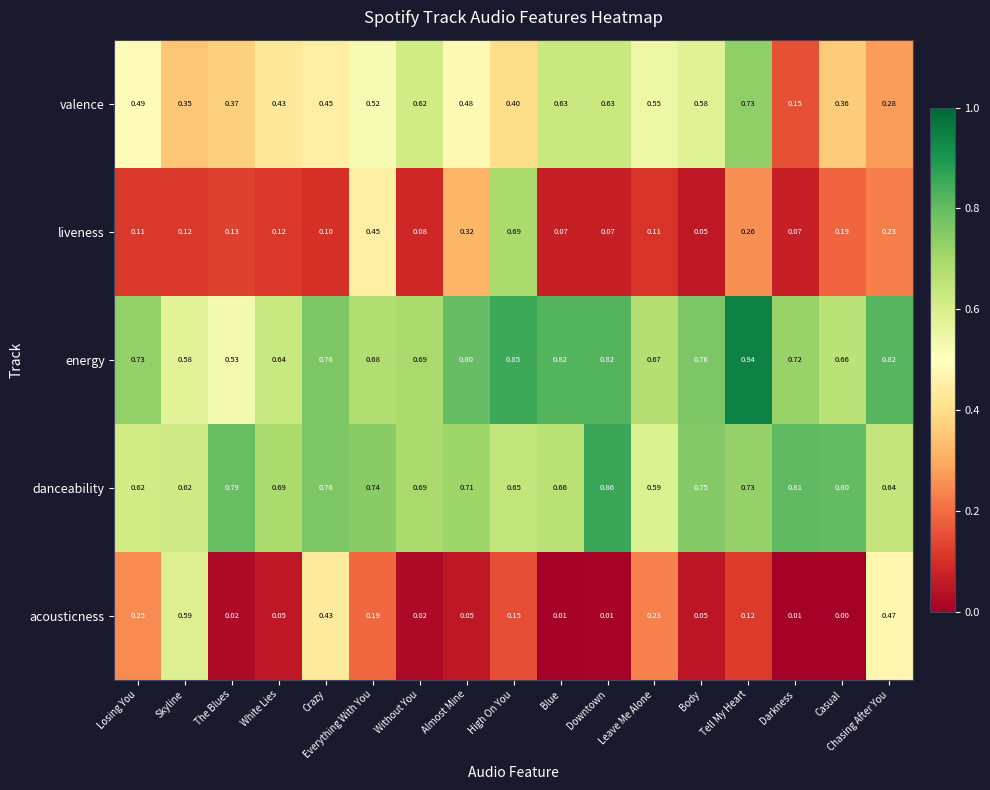

What is the spread (max minus min) of values at Casual?

0.8